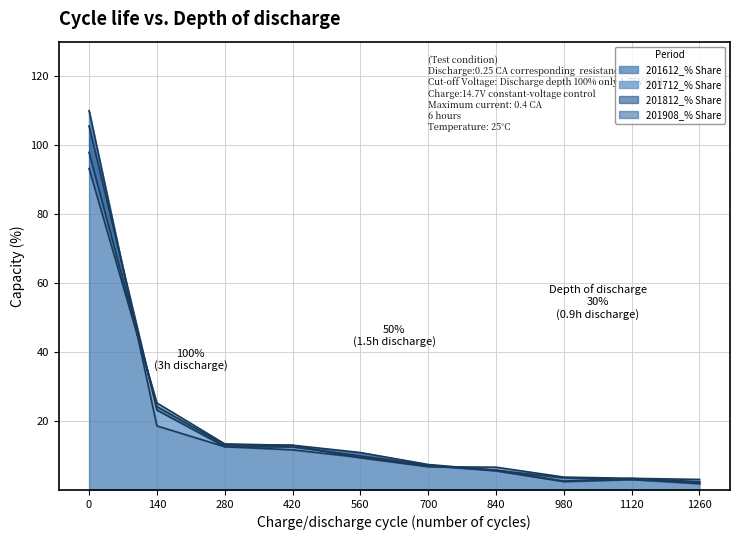

True or false: 201612_% Share has a value of 12.5 at 280.

True